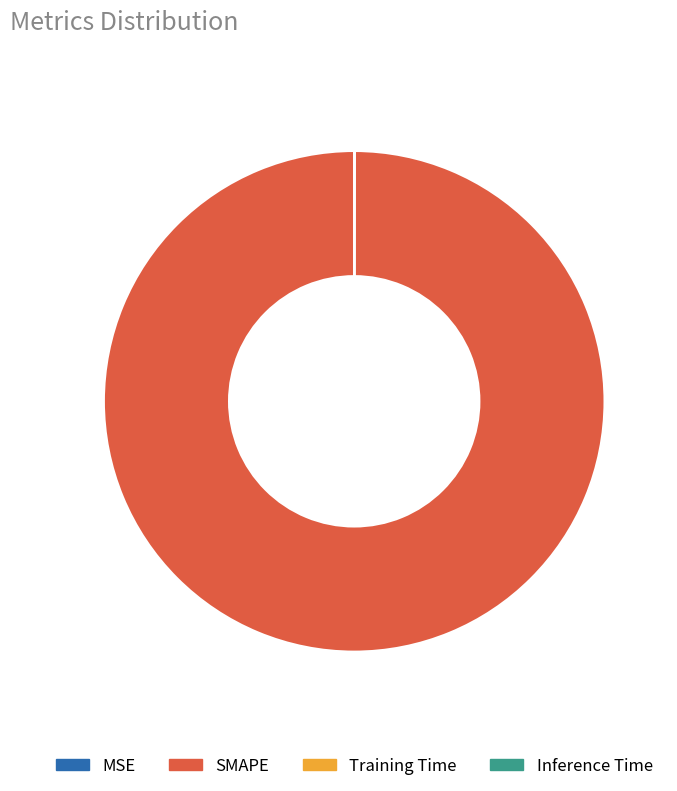

What is the largest slice in the pie chart?

SMAPE